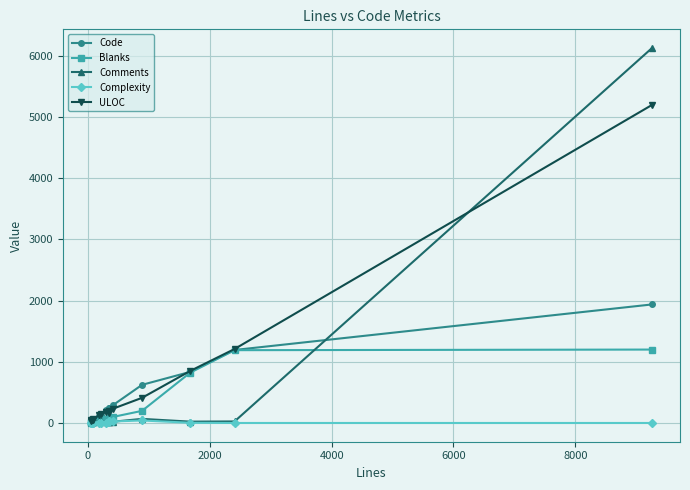

Does the chart have visible grid lines?

Yes